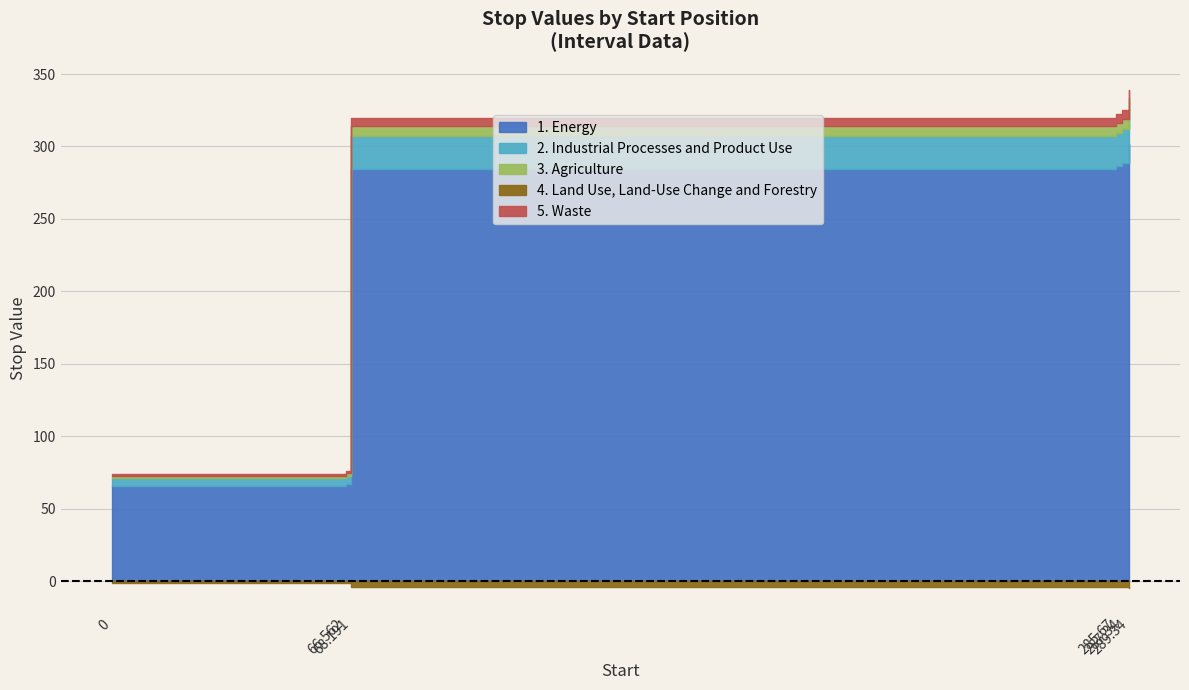

At which label is the value closest to 183?

68.191